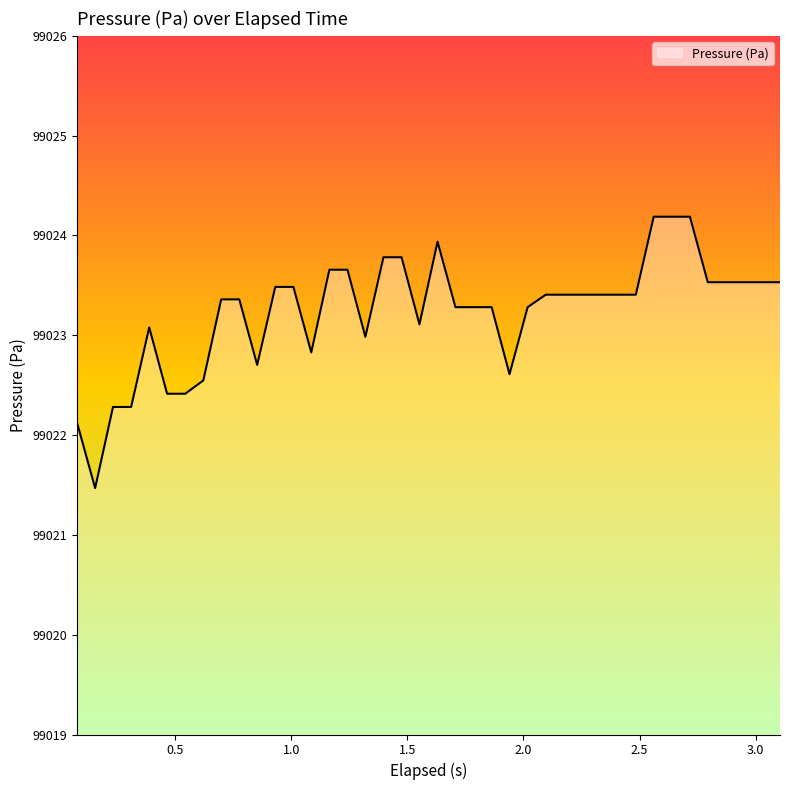

What is the smallest value displayed?

99021.5